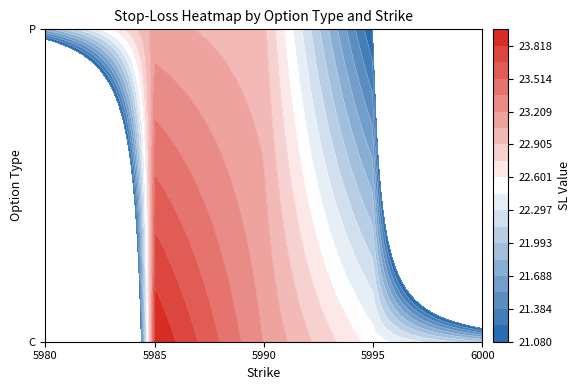

Reading right to left, list all the values displayed in this chart.

C: 22.0	22.5	23.2	24.0	0.0
P: 0.0	21.1	22.9	23.1	21.8